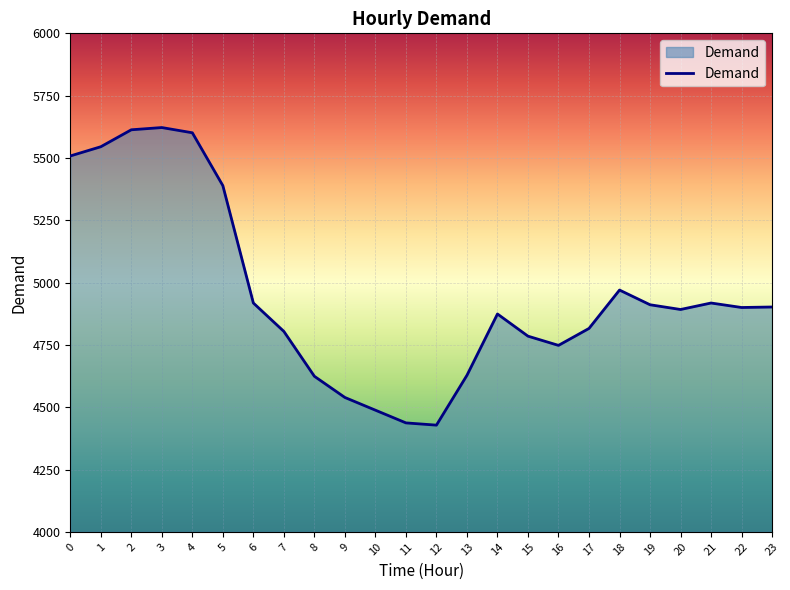

What is the change in value from 3 to 8?

-998